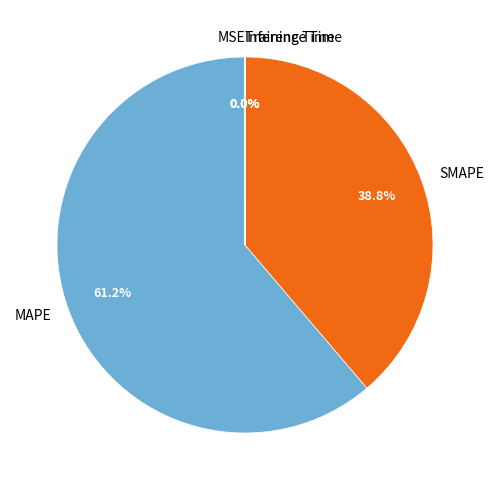

Which category accounts for the majority?

MAPE